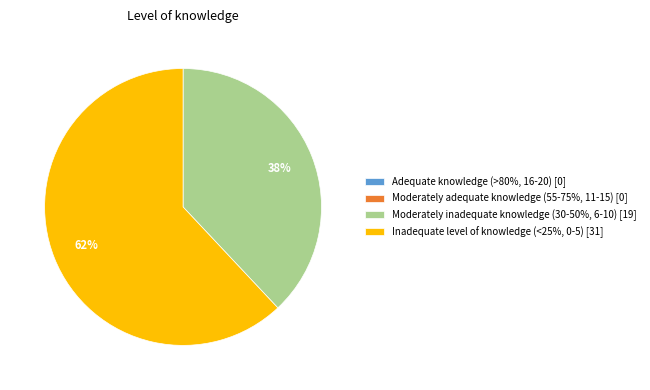

To the nearest percent, what portion does Moderately inadequate knowledge (30-50%, 6-10) [19] represent?

38%